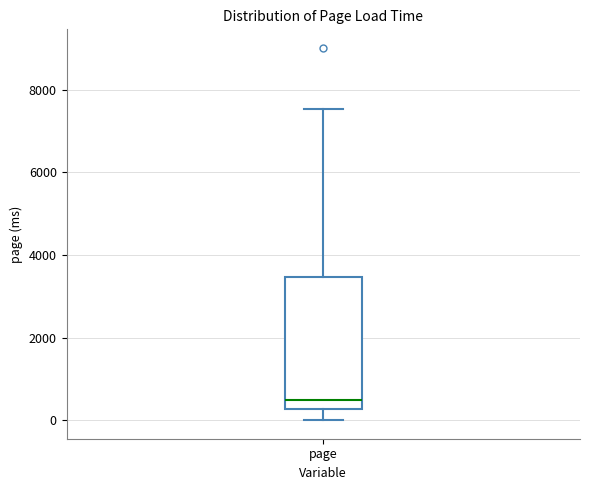

Read this box plot against the y-axis: the position of the median line, the range covered by the box, and the ends of both whiskers. The values are not printed on the chart, so give them approximately, as read against the axis.

median 400, box 200 to 3400, whiskers 0 to 7600